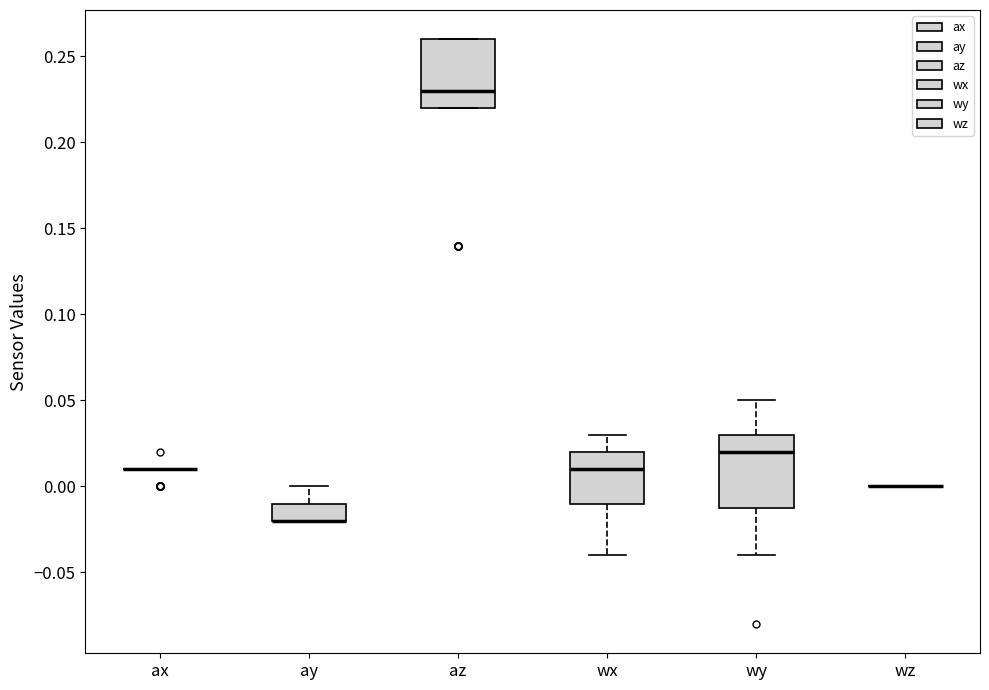

Reading left to right, read every box against the y-axis: the position of its median line, the range the box covers, and the ends of its whiskers. The values are not printed on the chart, so give them approximately, as read against the axis.

ax: box collapsed to a line at 0.01, whiskers 0.01 to 0.01
ay: median -0.02 (drawn on the box's lower edge), box -0.02 to -0.01, whiskers -0.02 to 0.00
az: median 0.23, box 0.22 to 0.26, whiskers 0.22 to 0.26
wx: median 0.01, box -0.01 to 0.02, whiskers -0.04 to 0.03
wy: median 0.02, box -0.01 to 0.03, whiskers -0.04 to 0.05
wz: box collapsed to a line at 0.00, whiskers 0.00 to 0.00